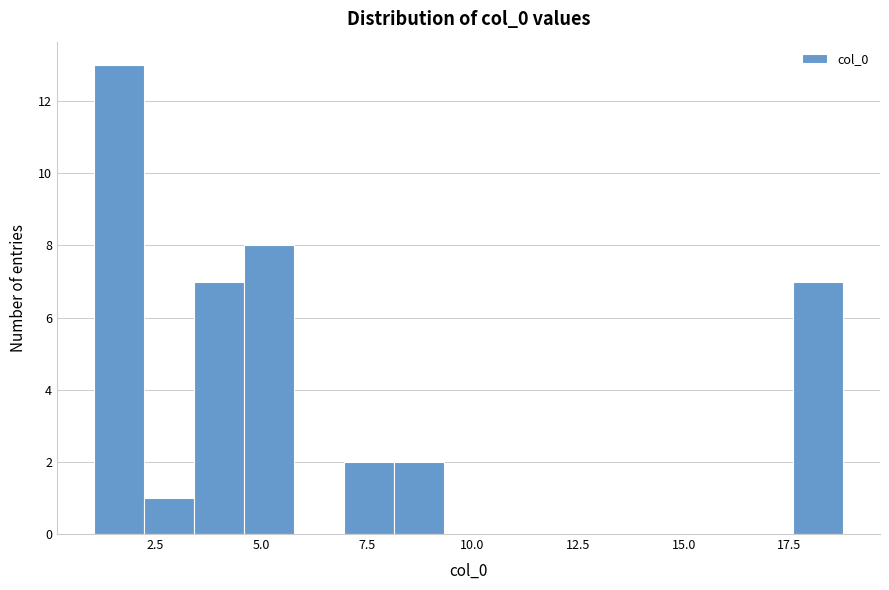

Read against the x-axis, roughly where is the centre of the tallest bar?

1.5